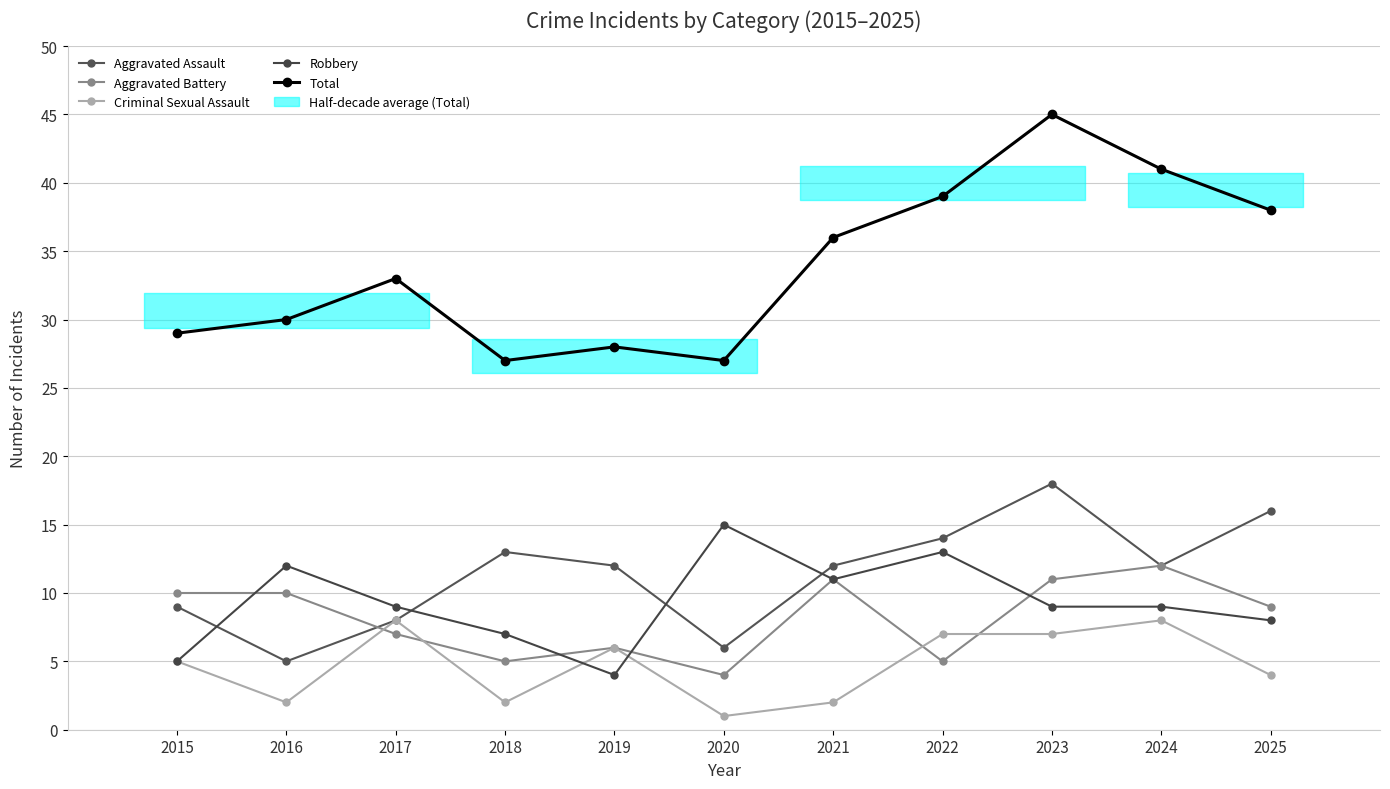

Where is Aggravated Assault nearest to the value 11?

2019